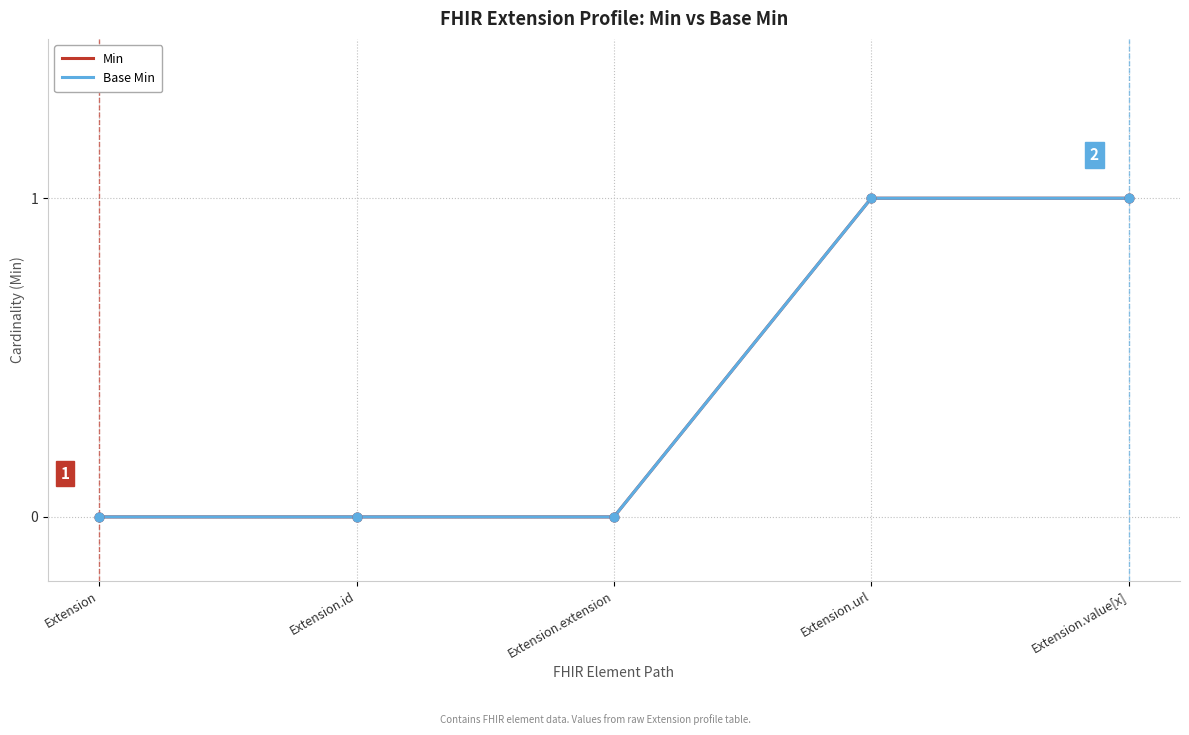

Does the chart have visible grid lines?

Yes